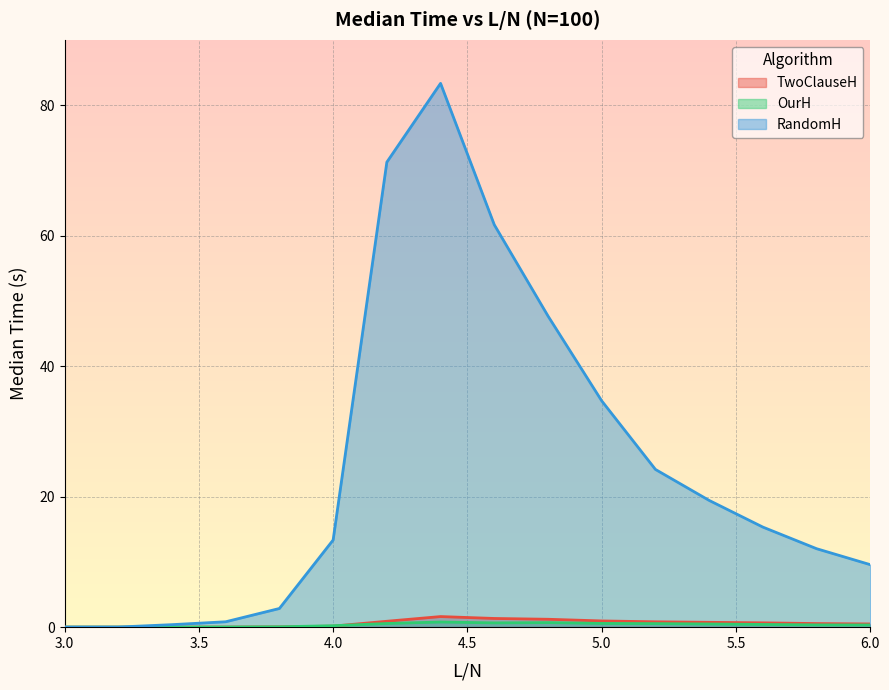

What is the value of the TwoClauseH point at the 11th from the left?

1.0